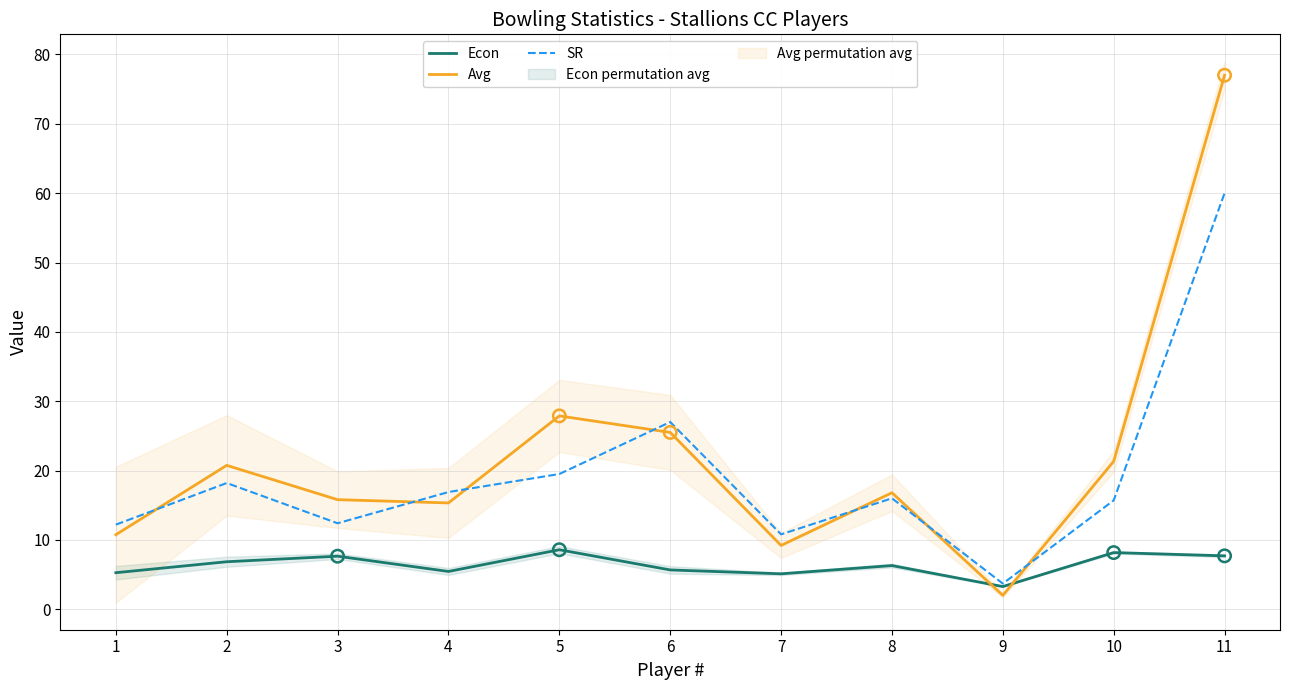

Which series reaches the minimum Y coordinate?

Avg